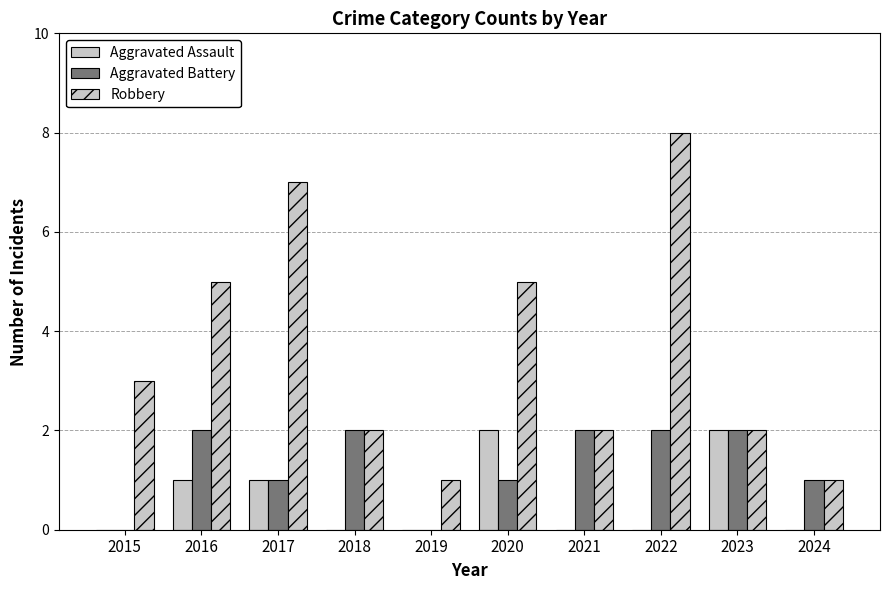

Where is Aggravated Battery nearest to the value 1?

2017